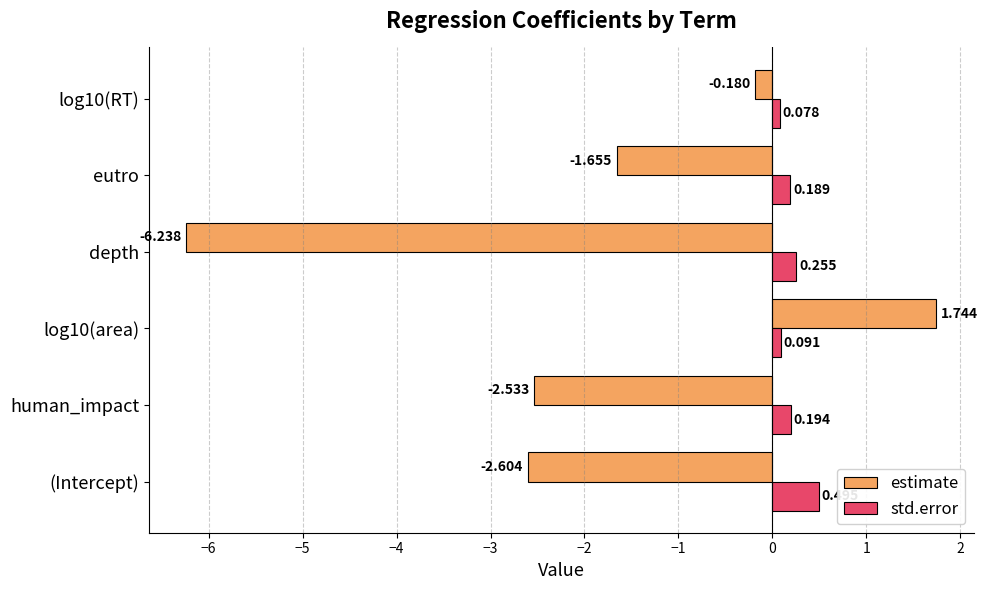

How many std.error values are between 0 and 1?

6